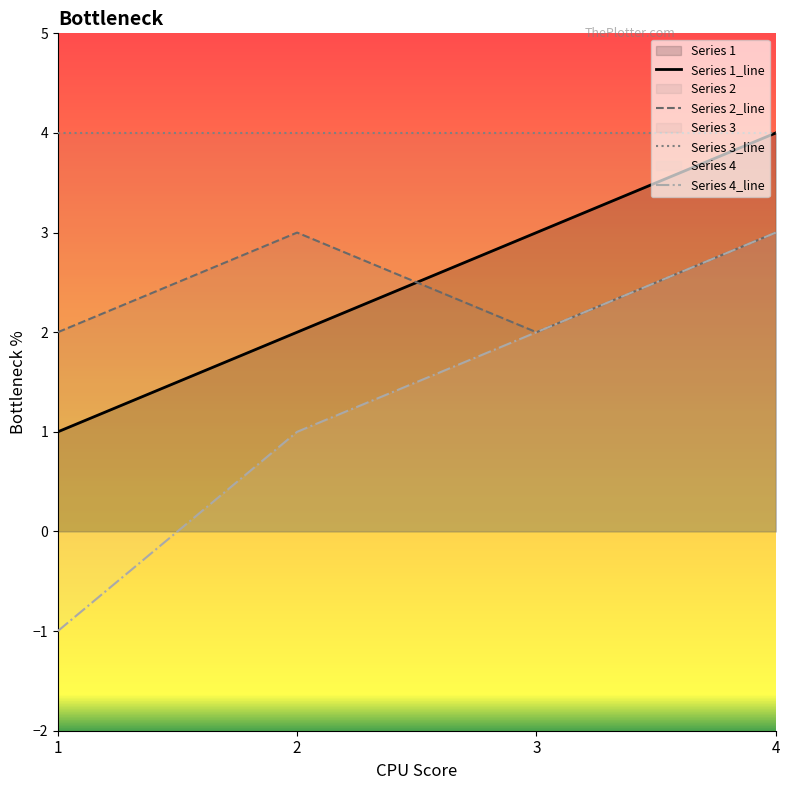

At how many categories does at least one series exceed 0?

4